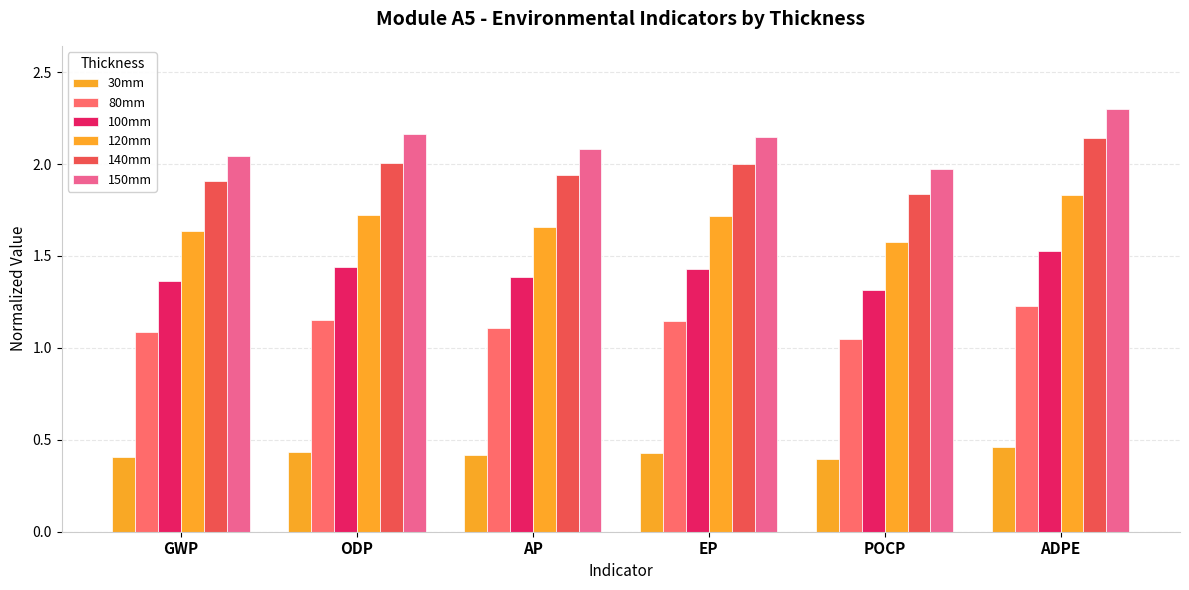

Reading right to left, list all the values displayed in this chart.

30mm: ADPE=0.5	POCP=0.4	EP=0.4	AP=0.4	ODP=0.4	GWP=0.4
80mm: ADPE=1.2	POCP=1.0	EP=1.1	AP=1.1	ODP=1.2	GWP=1.1
100mm: ADPE=1.5	POCP=1.3	EP=1.4	AP=1.4	ODP=1.4	GWP=1.4
120mm: ADPE=1.8	POCP=1.6	EP=1.7	AP=1.7	ODP=1.7	GWP=1.6
140mm: ADPE=2.1	POCP=1.8	EP=2.0	AP=1.9	ODP=2.0	GWP=1.9
150mm: ADPE=2.3	POCP=2.0	EP=2.1	AP=2.1	ODP=2.2	GWP=2.0